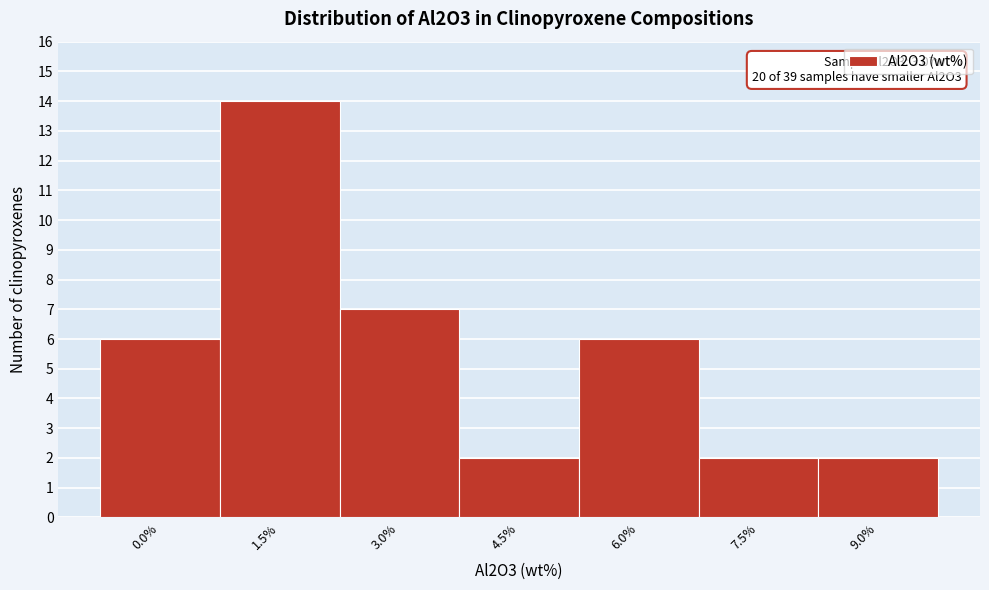

Reading left to right, what are all the values shown in this chart?

6	14	7	2	6	2	2